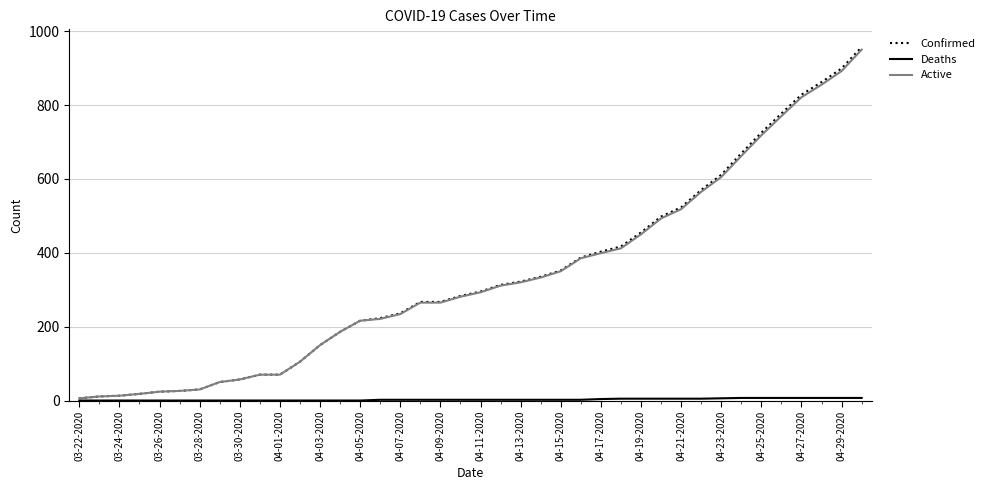

What is the highest value of the Active series?

950